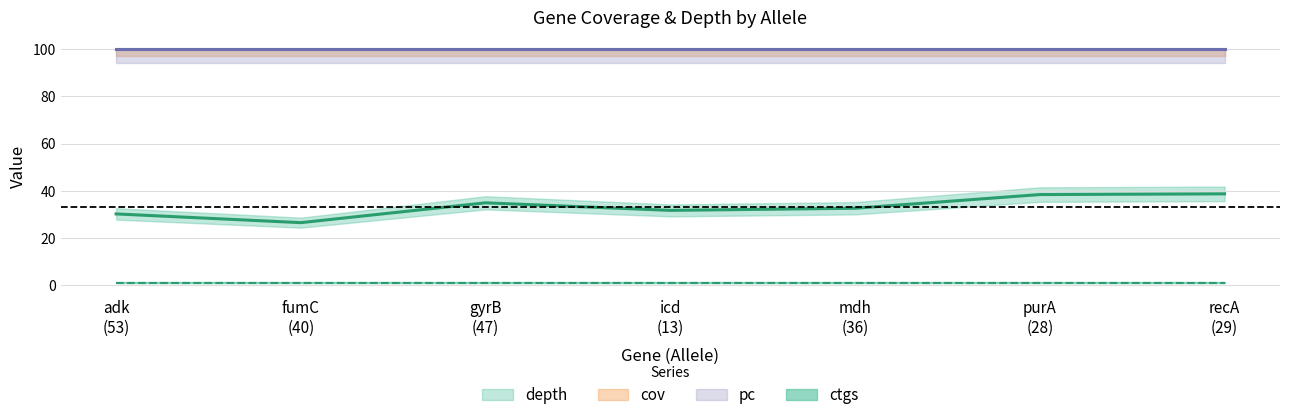

True or false: depth and cov cross at least once.

False